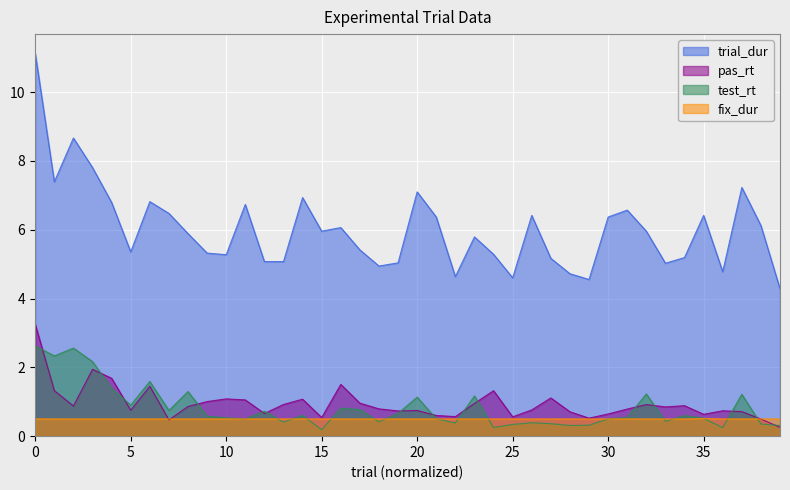

Where does the trial_dur series first go above 5?

0